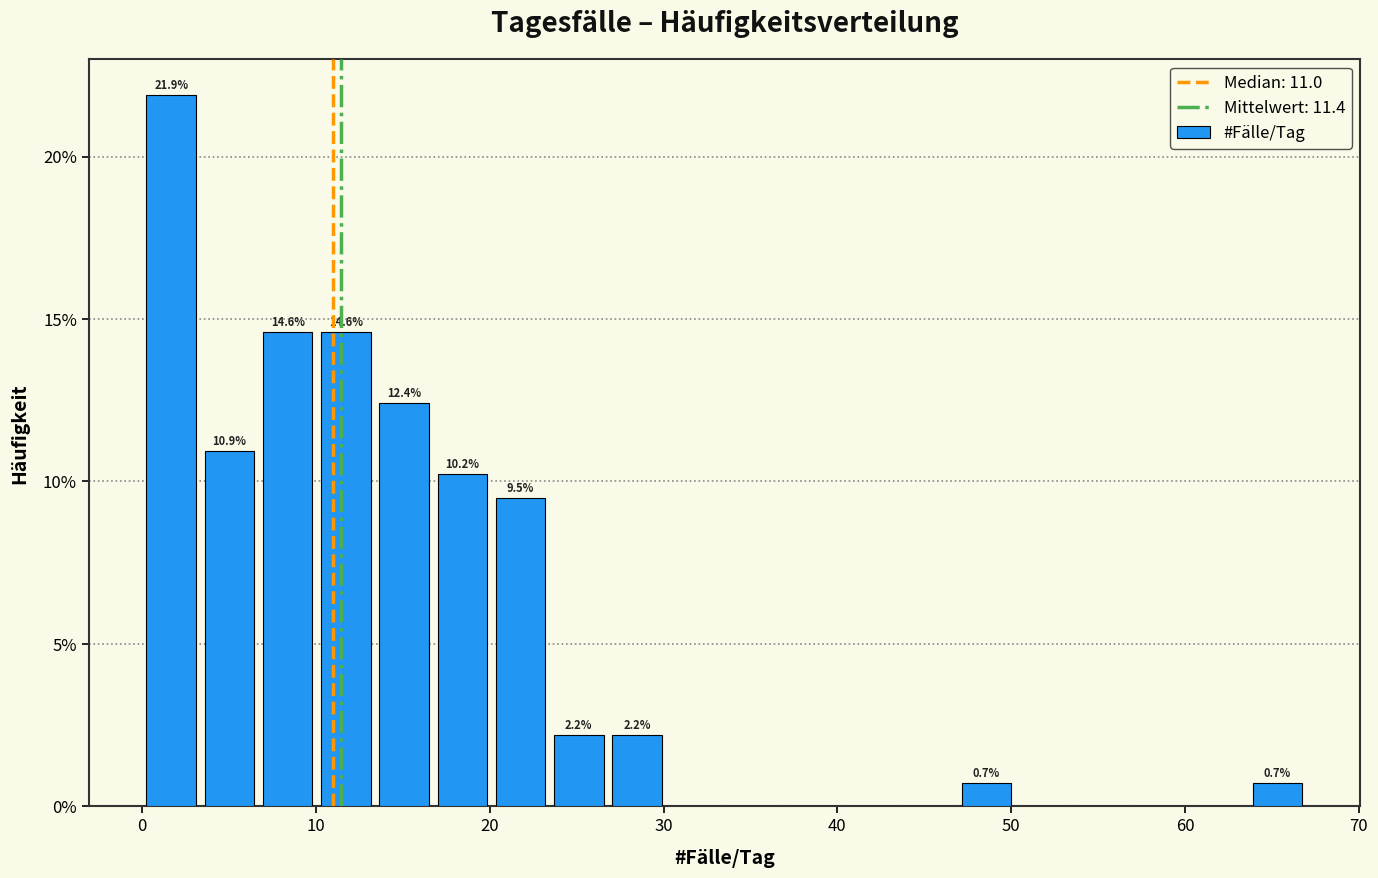

Around what value on the x-axis is the tallest bar? Give the approximate position of its centre, as read against the axis.

2